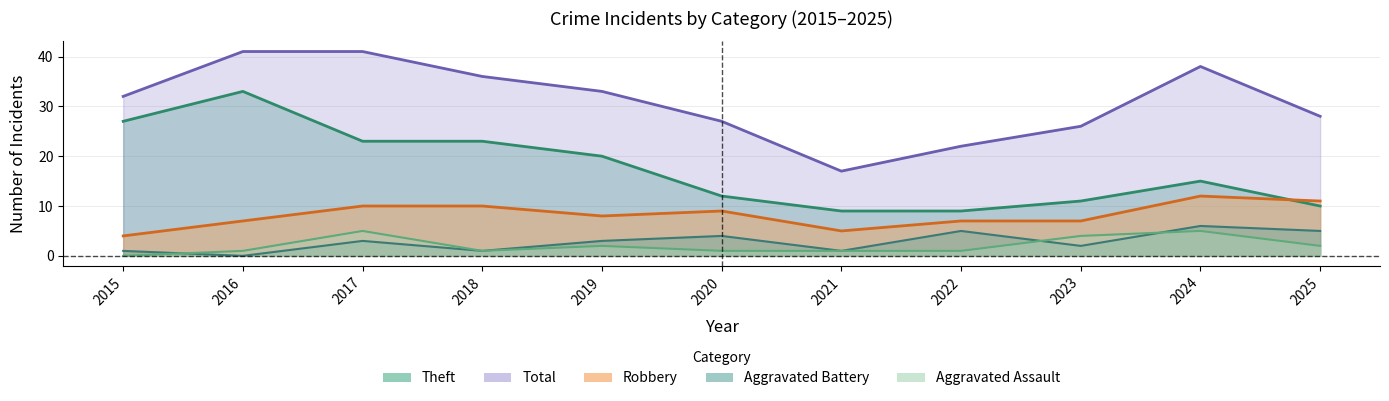

How many data points in Aggravated Assault are less than 1?

1